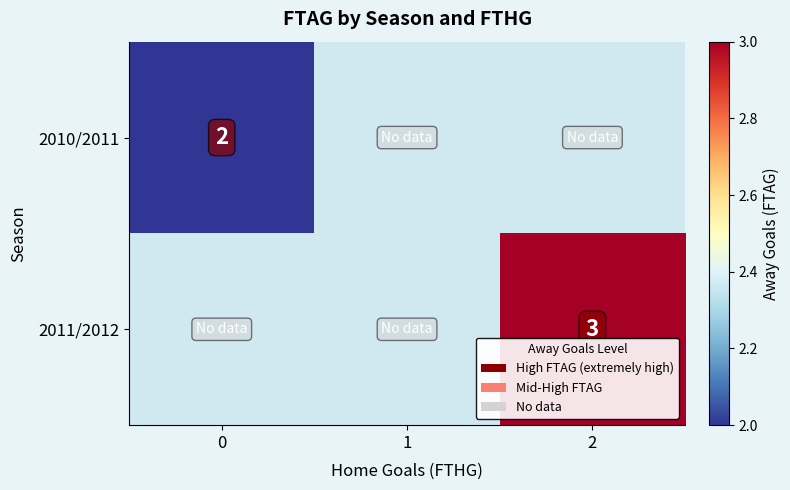

At how many categories does at least one series exceed 2?

1